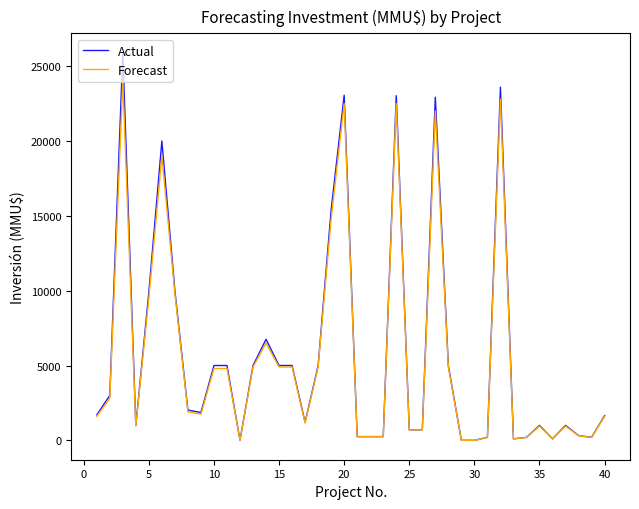

Which series has the largest range (max minus min)?

Actual